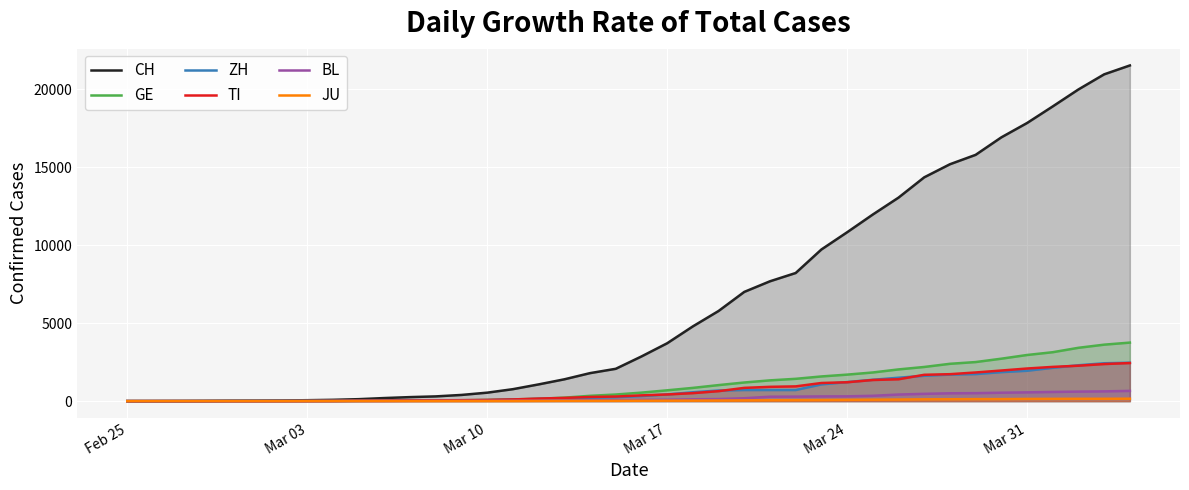

What is the sum of all TI values?

29715